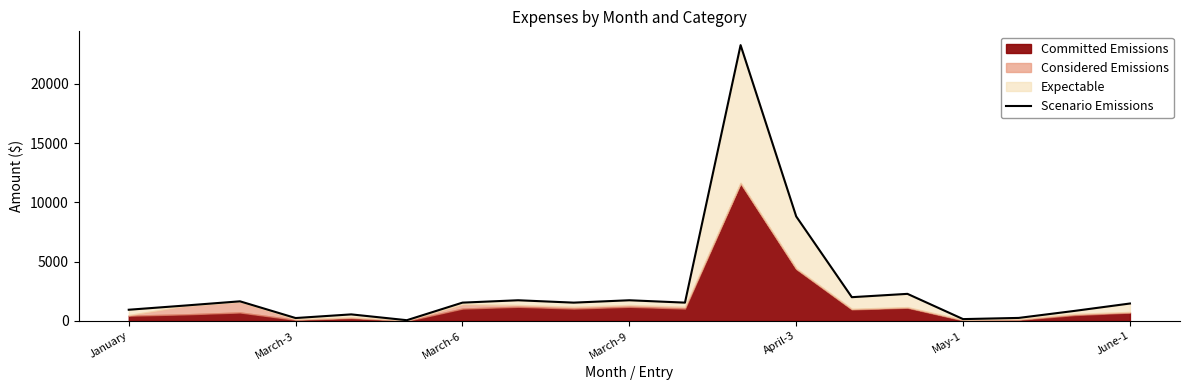

The value at 11 is 23276.0. True or false?

True